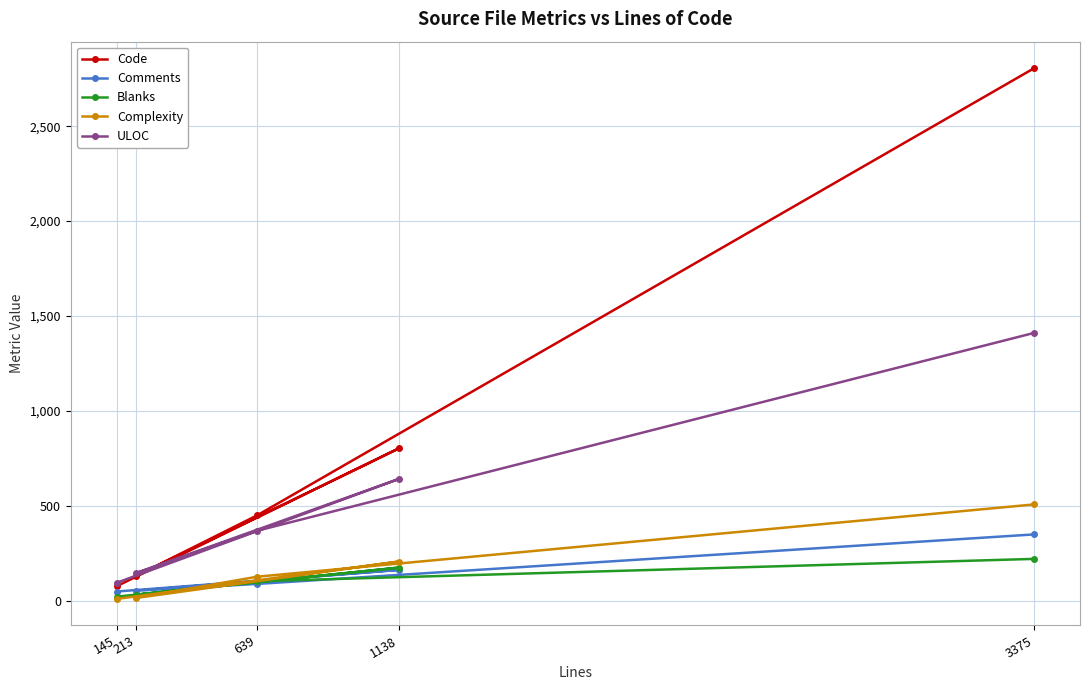

How many series are shown in this chart?

5